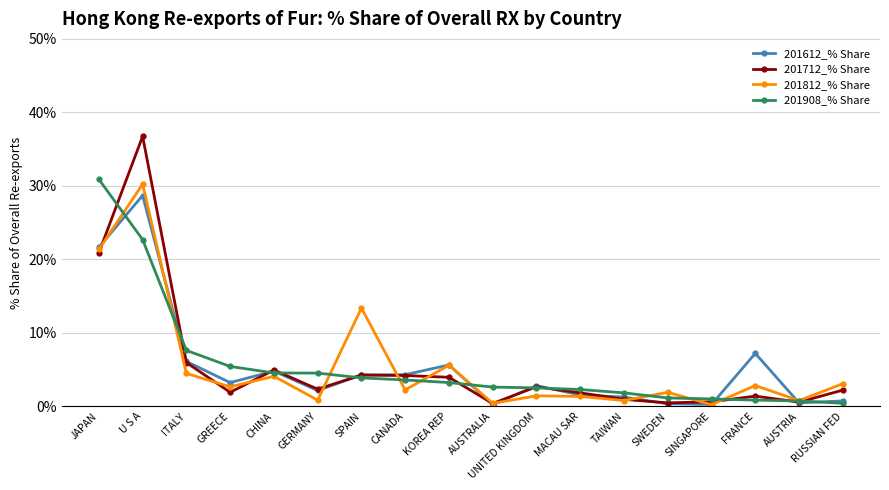

At which category is the sum across all series the highest?

U S A